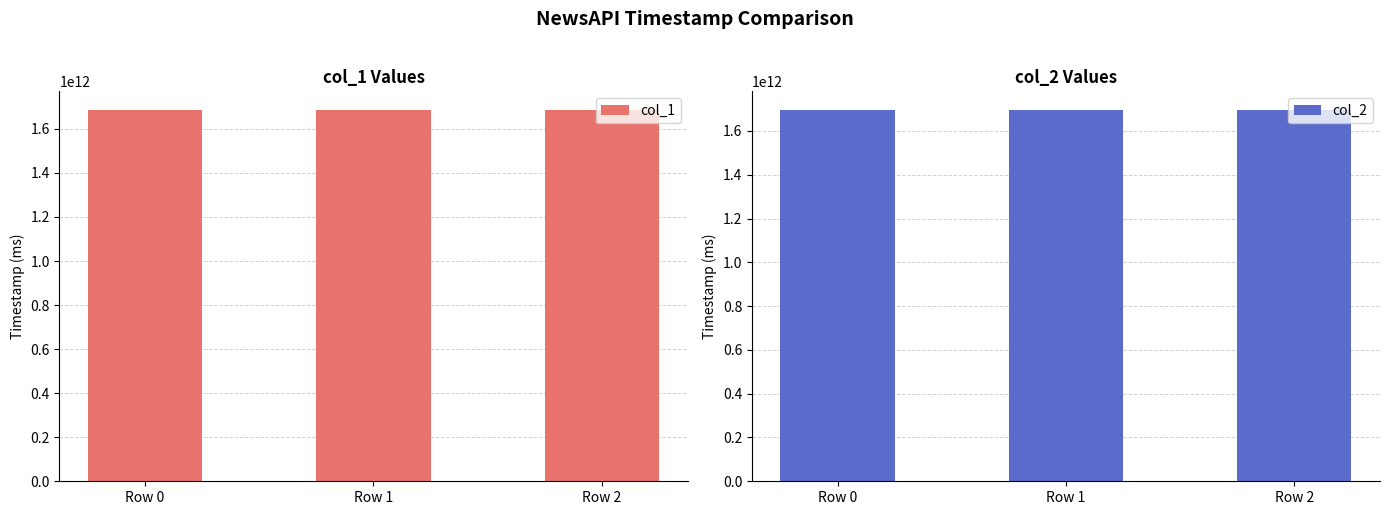

At which category does the chart reach its peak across all series?

Row 2